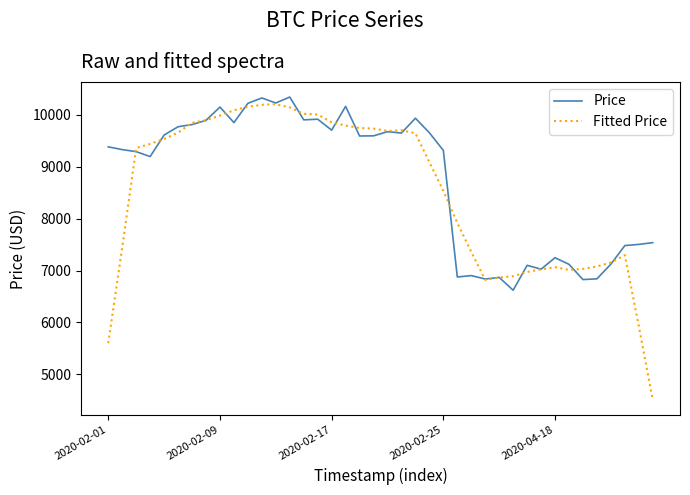

What is the minimum value shown in the chart?

4505.2